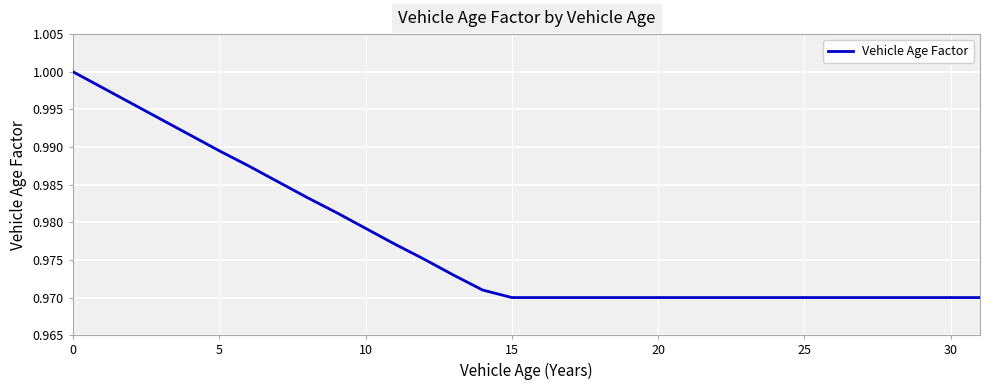

How many lines are shown in the chart?

1